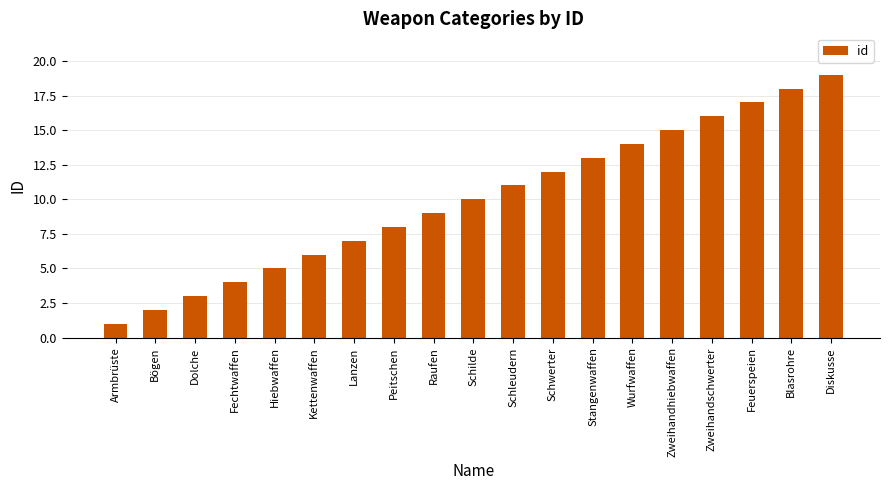

The value at Fechtwaffen is 4. True or false?

True